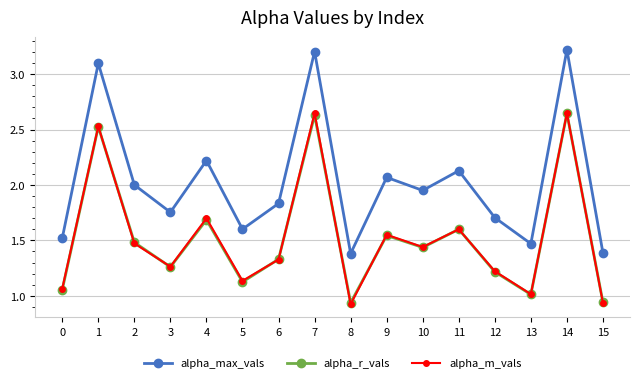

True or false: alpha_r_vals has a value of 1.7 at 4.

True